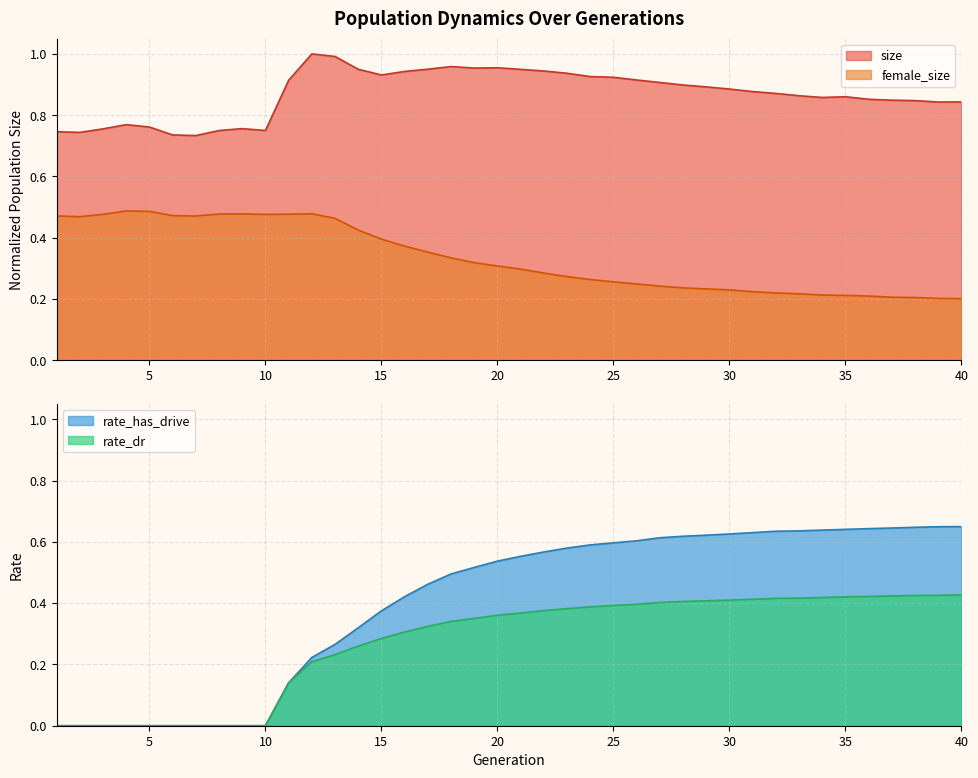

Reading left to right, what are all the values shown in this chart?

size: 1=0.7	2=0.7	3=0.8	4=0.8	5=0.8	6=0.7	7=0.7	8=0.7	9=0.8	10=0.8	11=0.9	12=1.0	13=1.0	14=0.9	15=0.9	16=0.9	17=1.0	18=1.0	19=1.0	20=1.0	21=0.9	22=0.9	23=0.9	24=0.9	25=0.9	26=0.9	27=0.9	28=0.9	29=0.9	30=0.9	31=0.9	32=0.9	33=0.9	34=0.9	35=0.9	36=0.9	37=0.8	38=0.8	39=0.8	40=0.8
female_size: 1=0.5	2=0.5	3=0.5	4=0.5	5=0.5	6=0.5	7=0.5	8=0.5	9=0.5	10=0.5	11=0.5	12=0.5	13=0.5	14=0.4	15=0.4	16=0.4	17=0.4	18=0.3	19=0.3	20=0.3	21=0.3	22=0.3	23=0.3	24=0.3	25=0.3	26=0.2	27=0.2	28=0.2	29=0.2	30=0.2	31=0.2	32=0.2	33=0.2	34=0.2	35=0.2	36=0.2	37=0.2	38=0.2	39=0.2	40=0.2
rate_dr: 1=0.0	2=0.0	3=0.0	4=0.0	5=0.0	6=0.0	7=0.0	8=0.0	9=0.0	10=0.0	11=0.1	12=0.2	13=0.2	14=0.3	15=0.3	16=0.3	17=0.3	18=0.3	19=0.4	20=0.4	21=0.4	22=0.4	23=0.4	24=0.4	25=0.4	26=0.4	27=0.4	28=0.4	29=0.4	30=0.4	31=0.4	32=0.4	33=0.4	34=0.4	35=0.4	36=0.4	37=0.4	38=0.4	39=0.4	40=0.4
rate_has_drive: 1=0.0	2=0.0	3=0.0	4=0.0	5=0.0	6=0.0	7=0.0	8=0.0	9=0.0	10=0.0	11=0.1	12=0.2	13=0.3	14=0.3	15=0.4	16=0.4	17=0.5	18=0.5	19=0.5	20=0.5	21=0.6	22=0.6	23=0.6	24=0.6	25=0.6	26=0.6	27=0.6	28=0.6	29=0.6	30=0.6	31=0.6	32=0.6	33=0.6	34=0.6	35=0.6	36=0.6	37=0.6	38=0.6	39=0.6	40=0.6